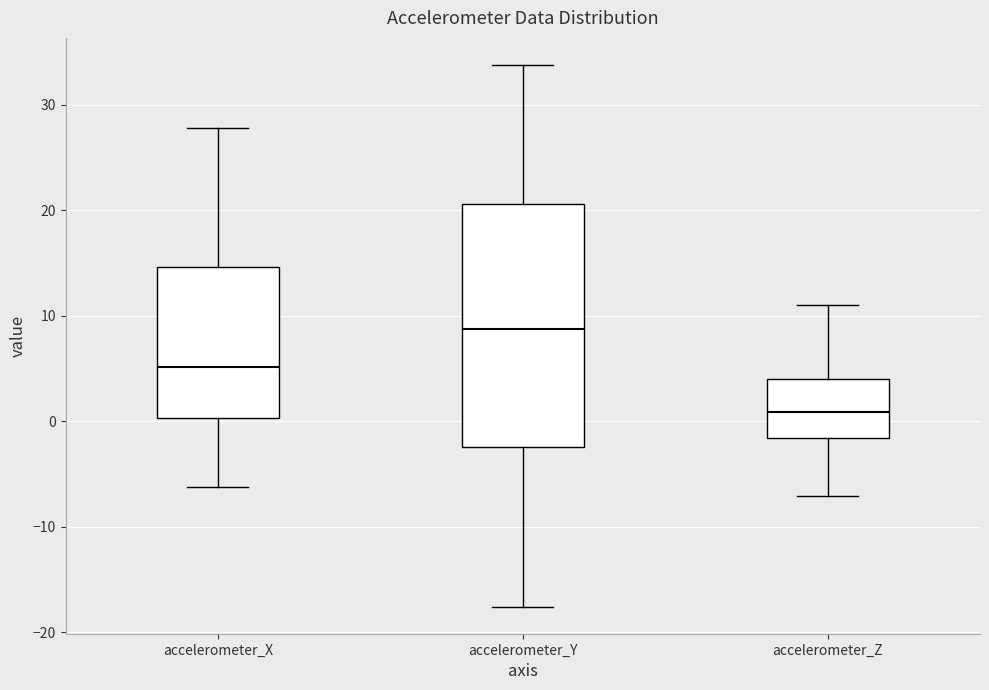

Reading left to right, transcribe this box plot: for each box, give where its median line is, the range the box spans, and where its two whiskers end, as read against the y-axis. The values are not printed on the chart, so give them approximately, as read against the axis.

accelerometer_X: median 5, box 0 to 15, whiskers -6 to 28
accelerometer_Y: median 9, box -2 to 21, whiskers -18 to 34
accelerometer_Z: median 1, box -2 to 4, whiskers -7 to 11